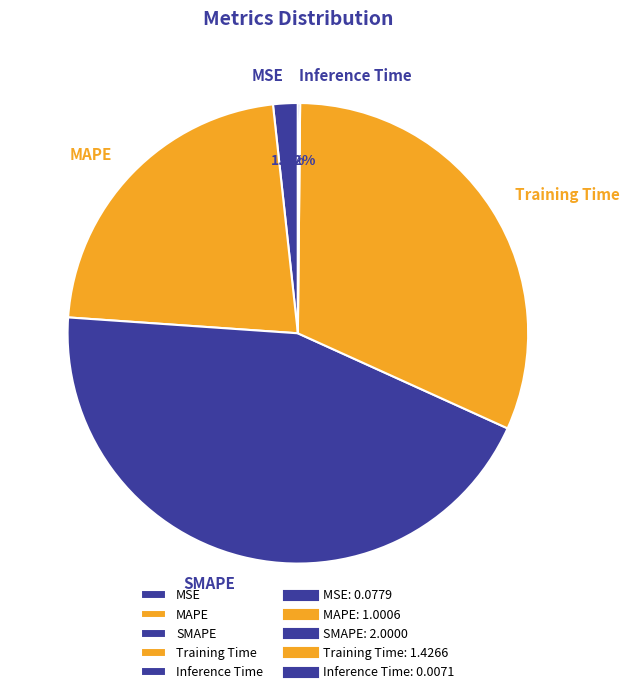

Does MSE represent more than half of the total?

No